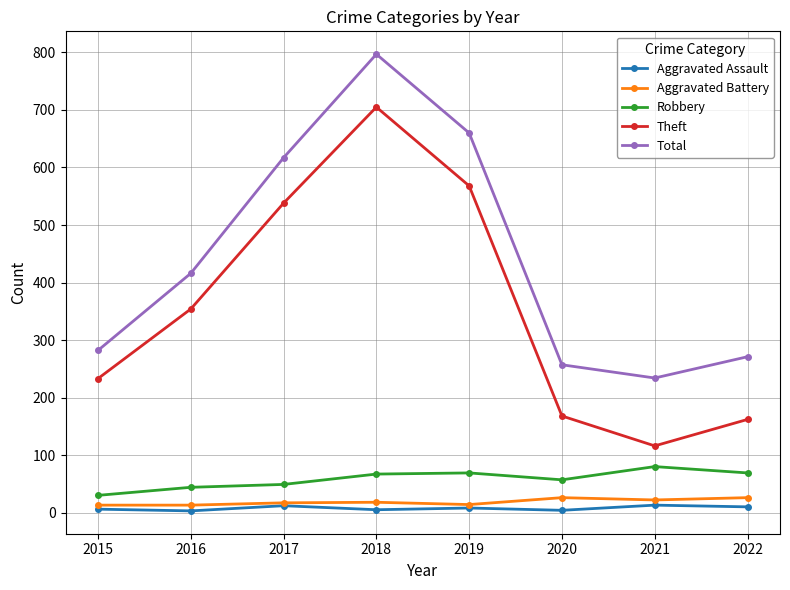

What is the difference between the maximum and minimum values in the Aggravated Battery series?

13